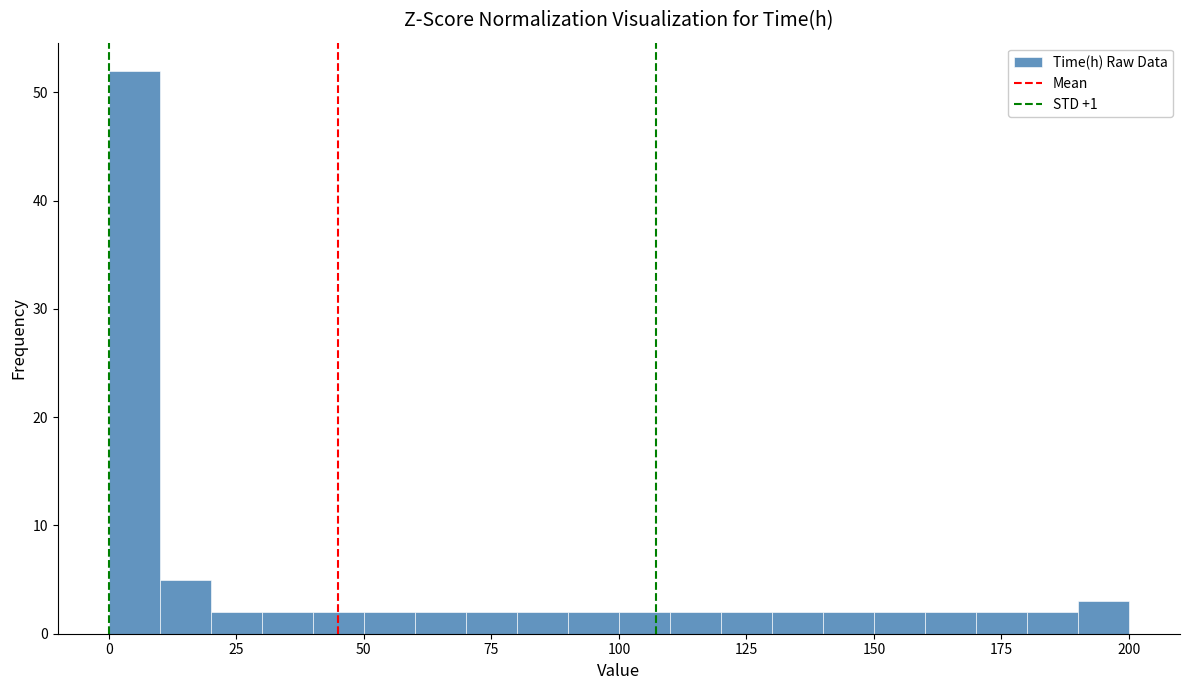

Around what value on the x-axis is the tallest bar? Give the approximate position of its centre, as read against the axis.

5